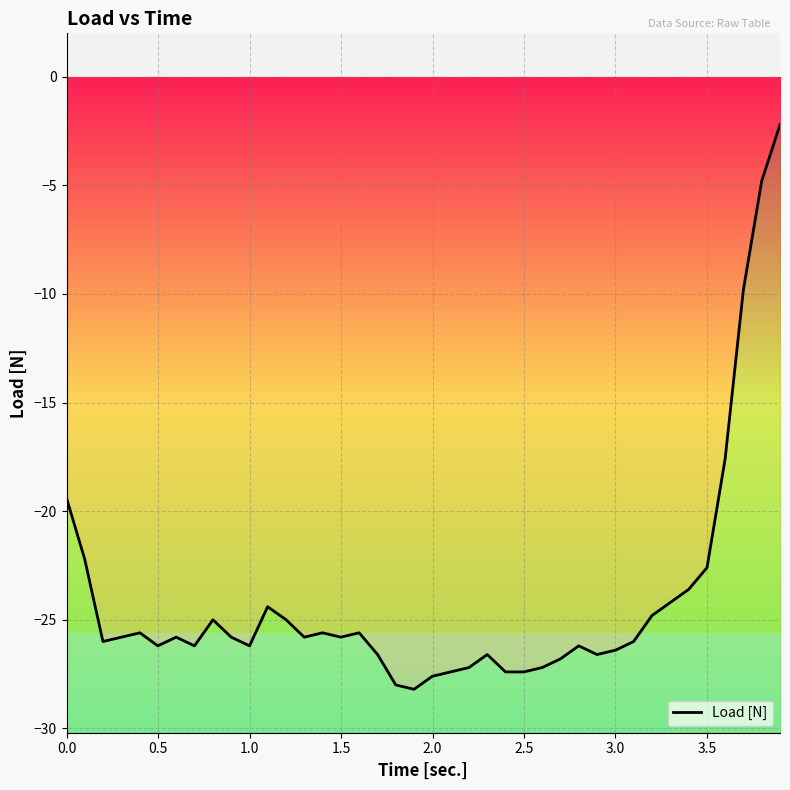

What is the average value?

-24.0